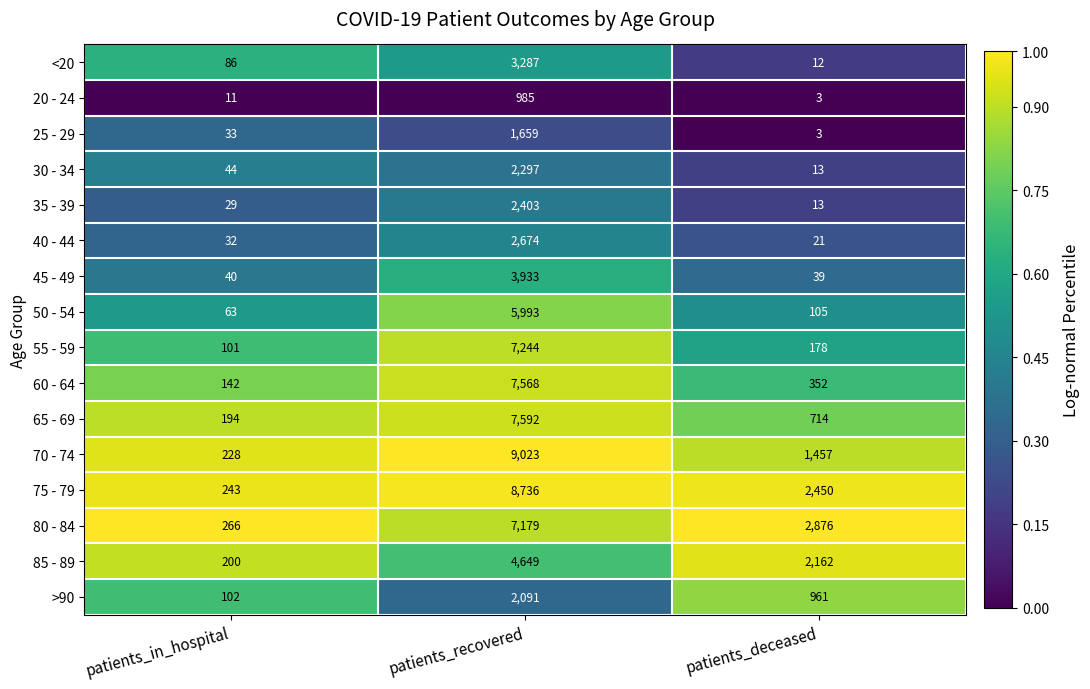

Which series has the widest spread of values?

70 - 74